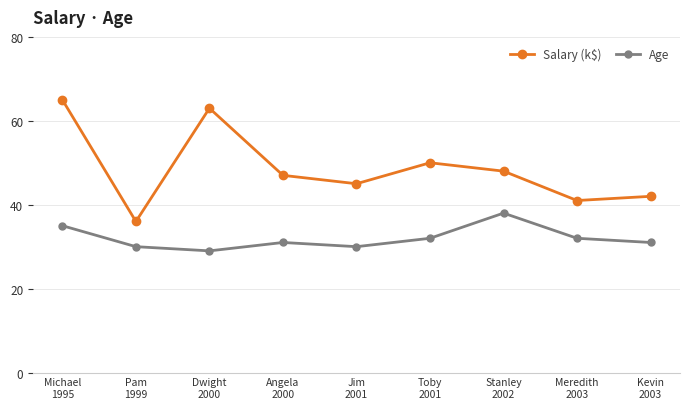

Is it true that Age equals 7 at Pam
1999?

False